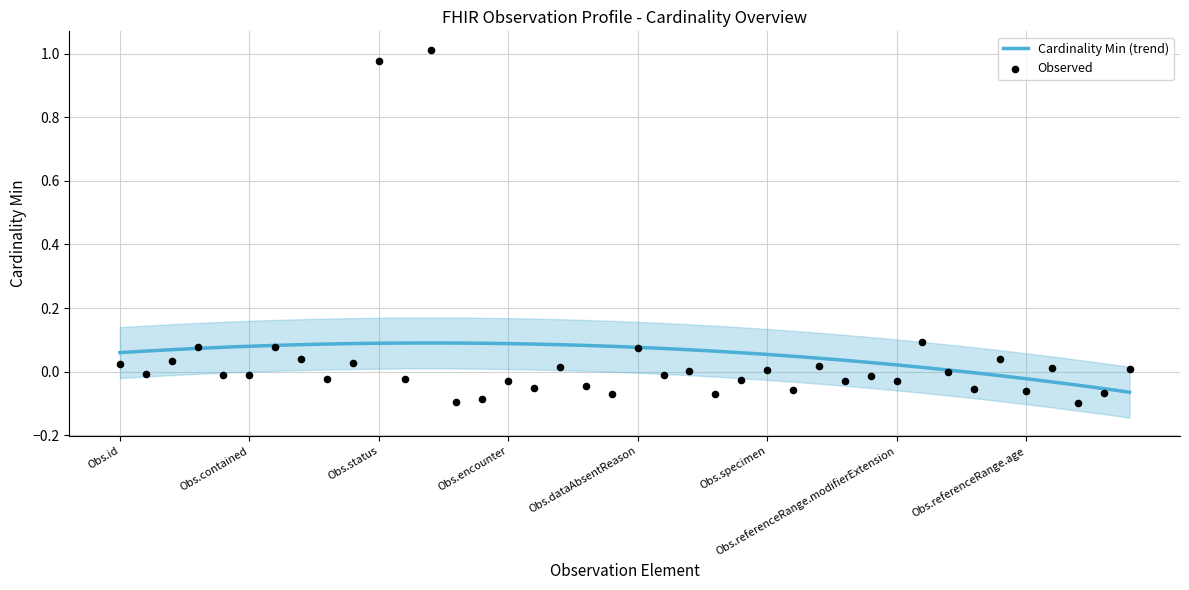

Is the value of Cardinality Min (trend) at Obs.dataAbsentReason greater than the value of Observed at 34?

Yes